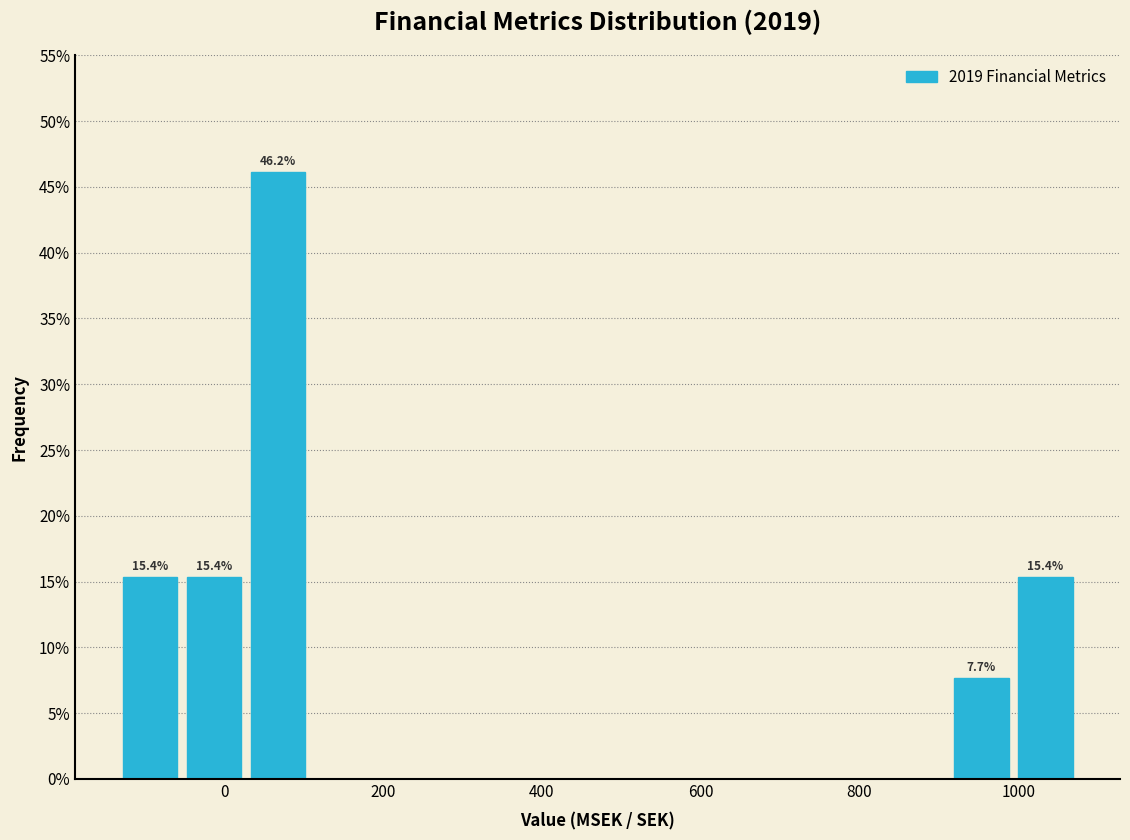

Which range on the x-axis has the tallest bar?

20 to 100